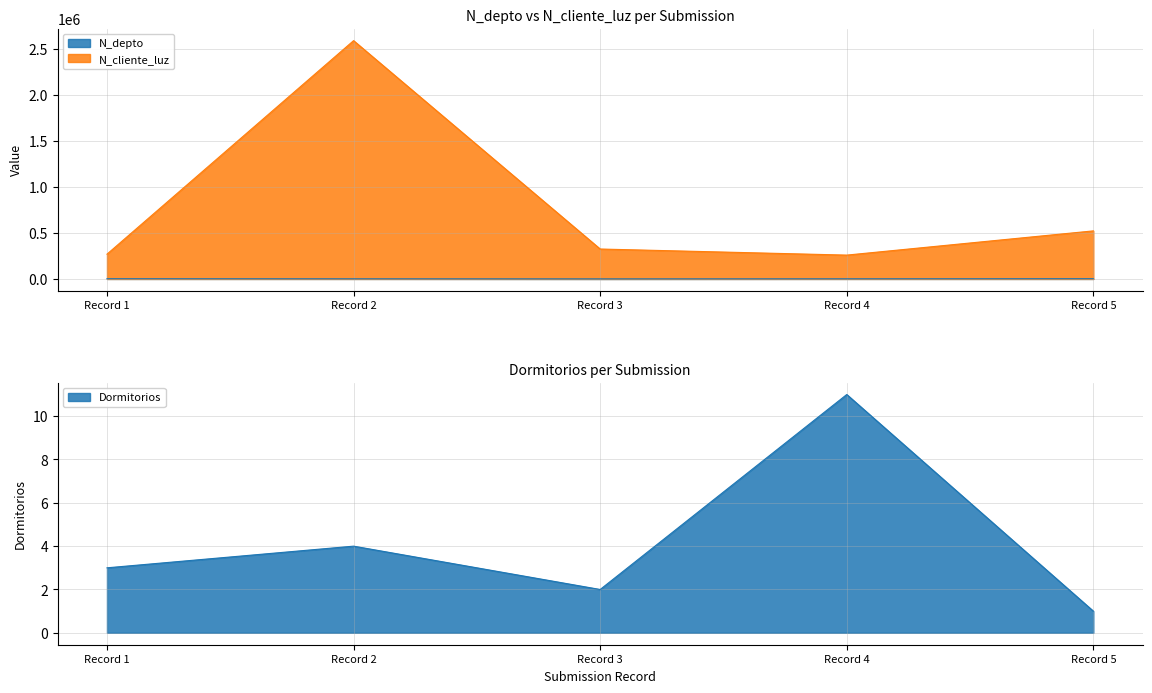

Which series changed the most between Record 2 and Record 3?

N_cliente_luz